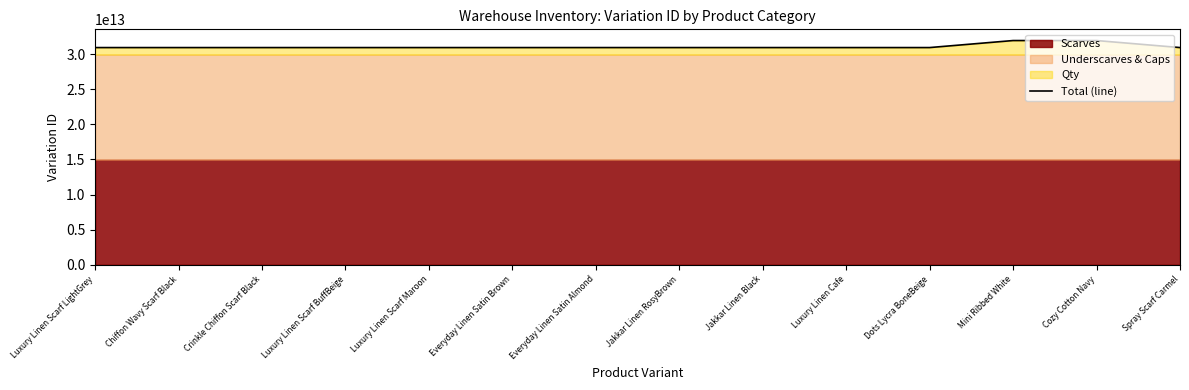

At which label is the value closest to 31429801744968?

Spray Scarf Carmel